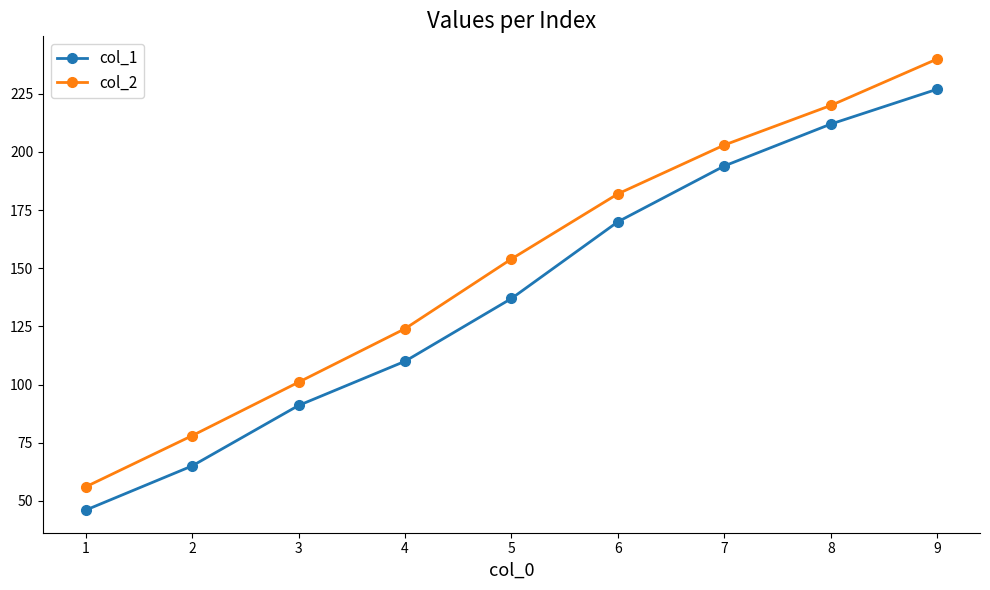

True or false: col_1 has a value of 299 at 5.

False